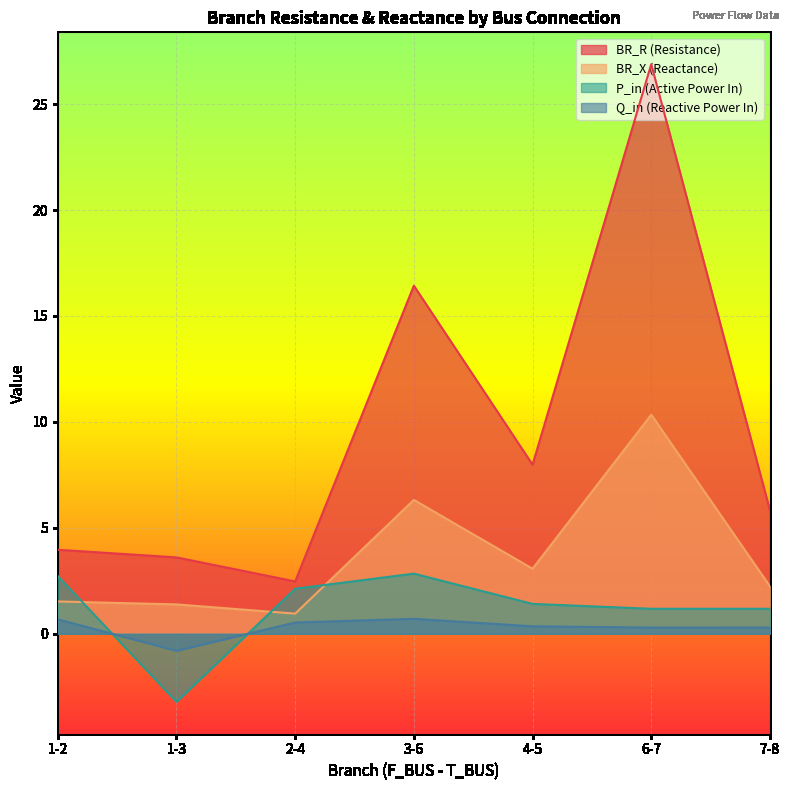

Which has a higher value, 4-5 or 3-6?

3-6